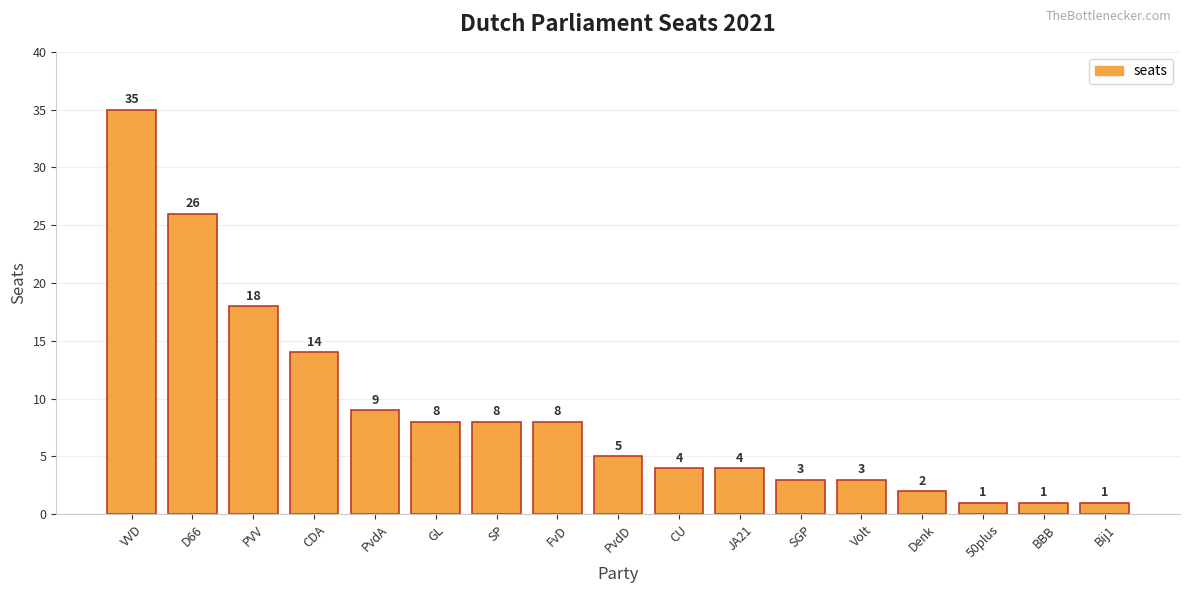

How many categories are shown in the chart?

17